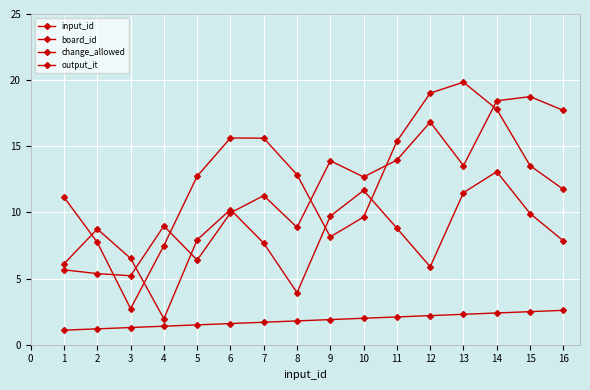

Is the value of input_id at 2 greater than the value of board_id at 6?

No